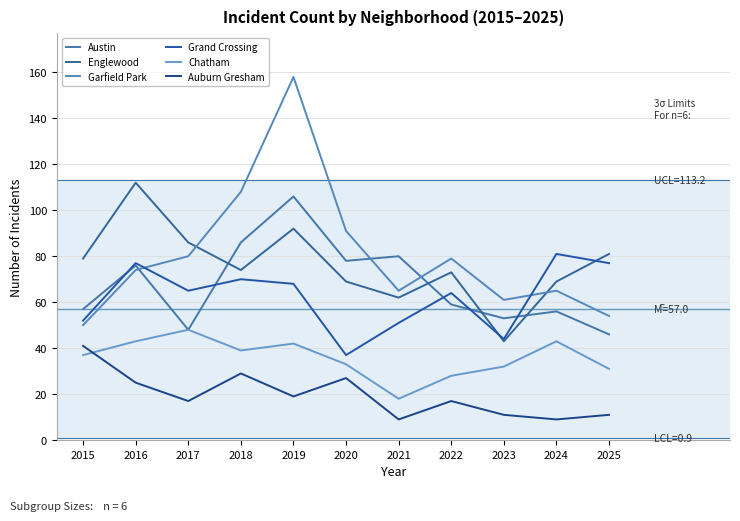

Rank the series at 2024 from lowest to highest value.

Auburn Gresham, Chatham, Austin, Garfield Park, Englewood, Grand Crossing